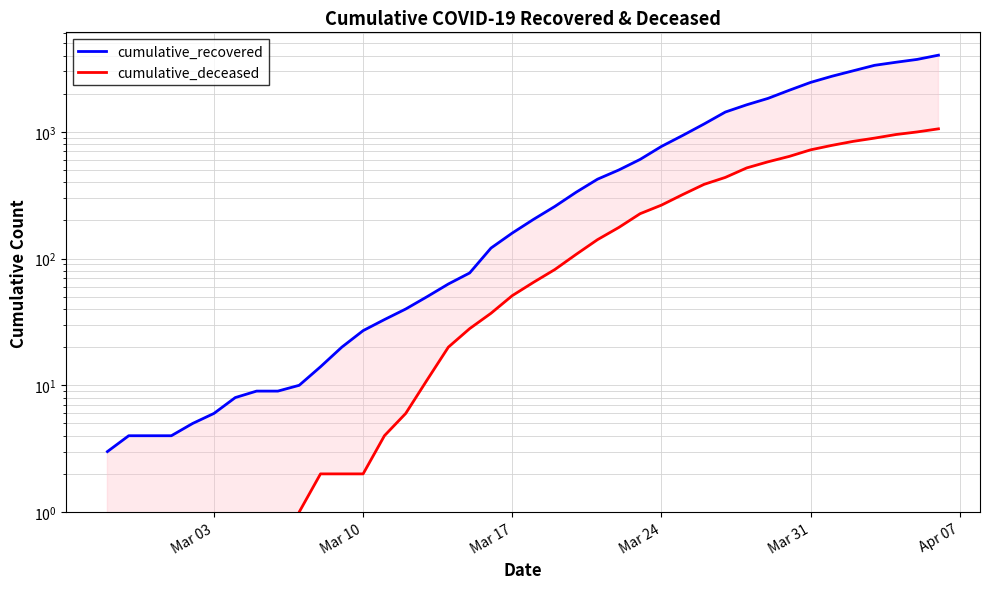

What is the average value of the cumulative_deceased series?

259